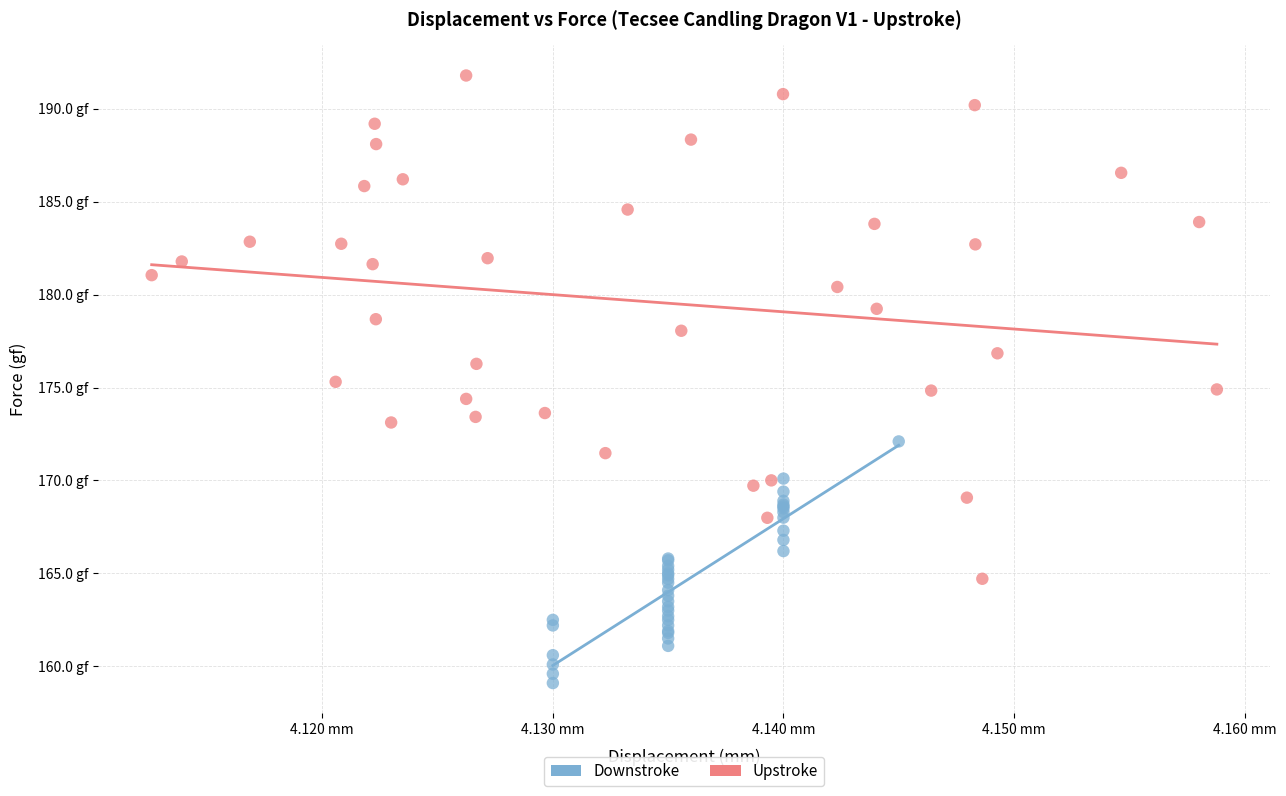

What are all the series names shown in the legend?

Downstroke, Upstroke